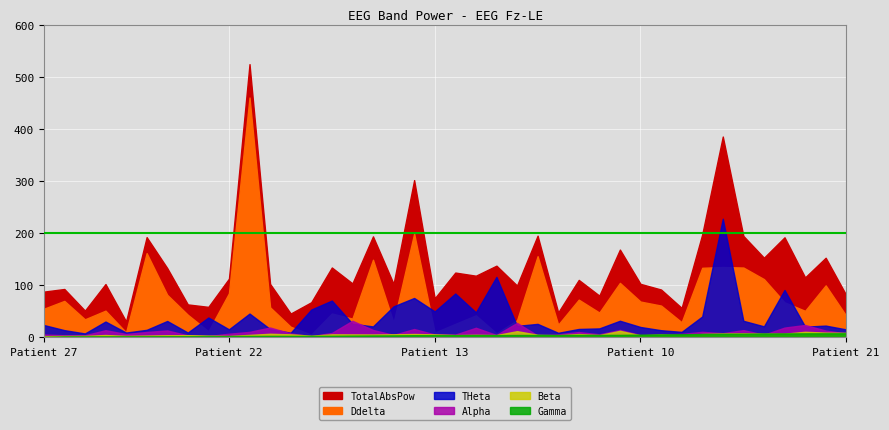

True or false: Alpha and Ddelta intersect in this chart.

False